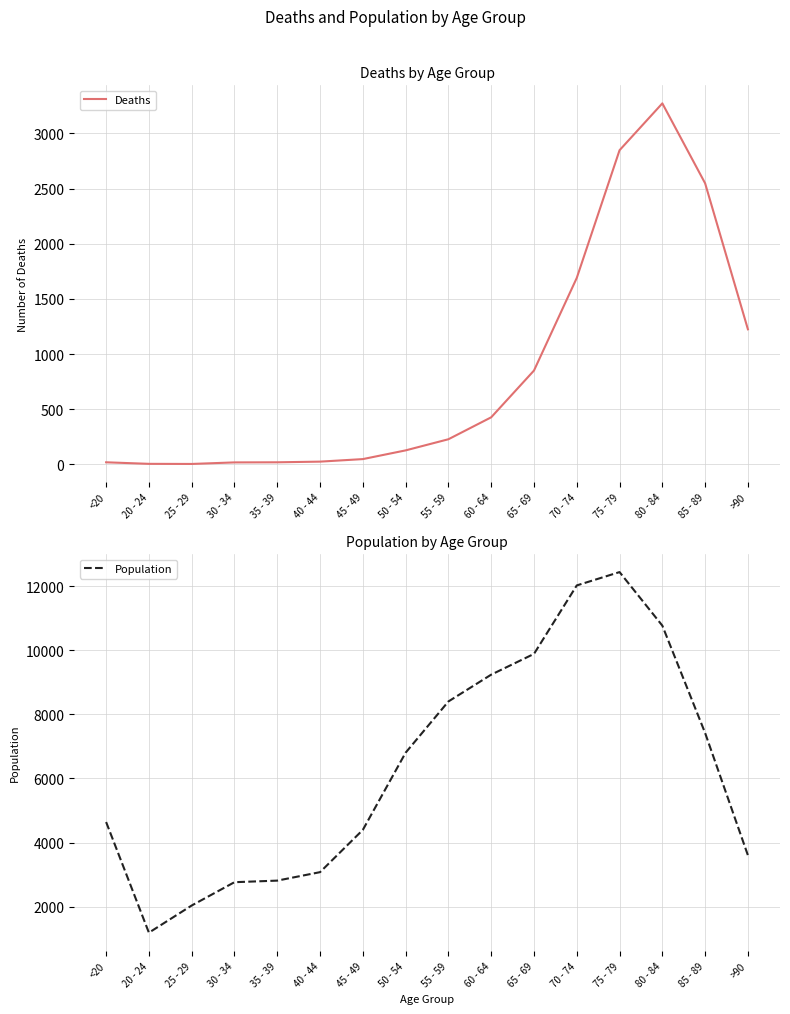

The Deaths series shows 18 at 35 - 39. True or false?

True